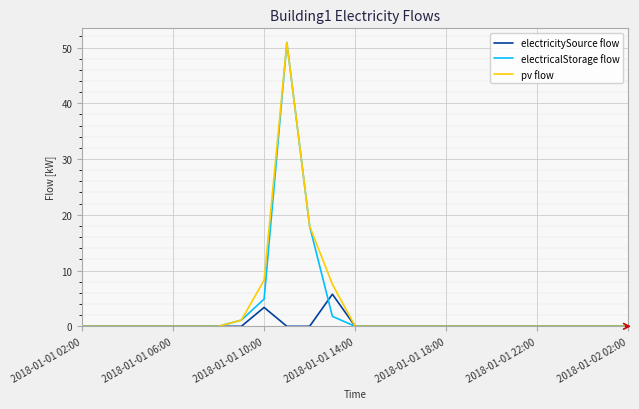

What is the greatest value displayed?

50.9